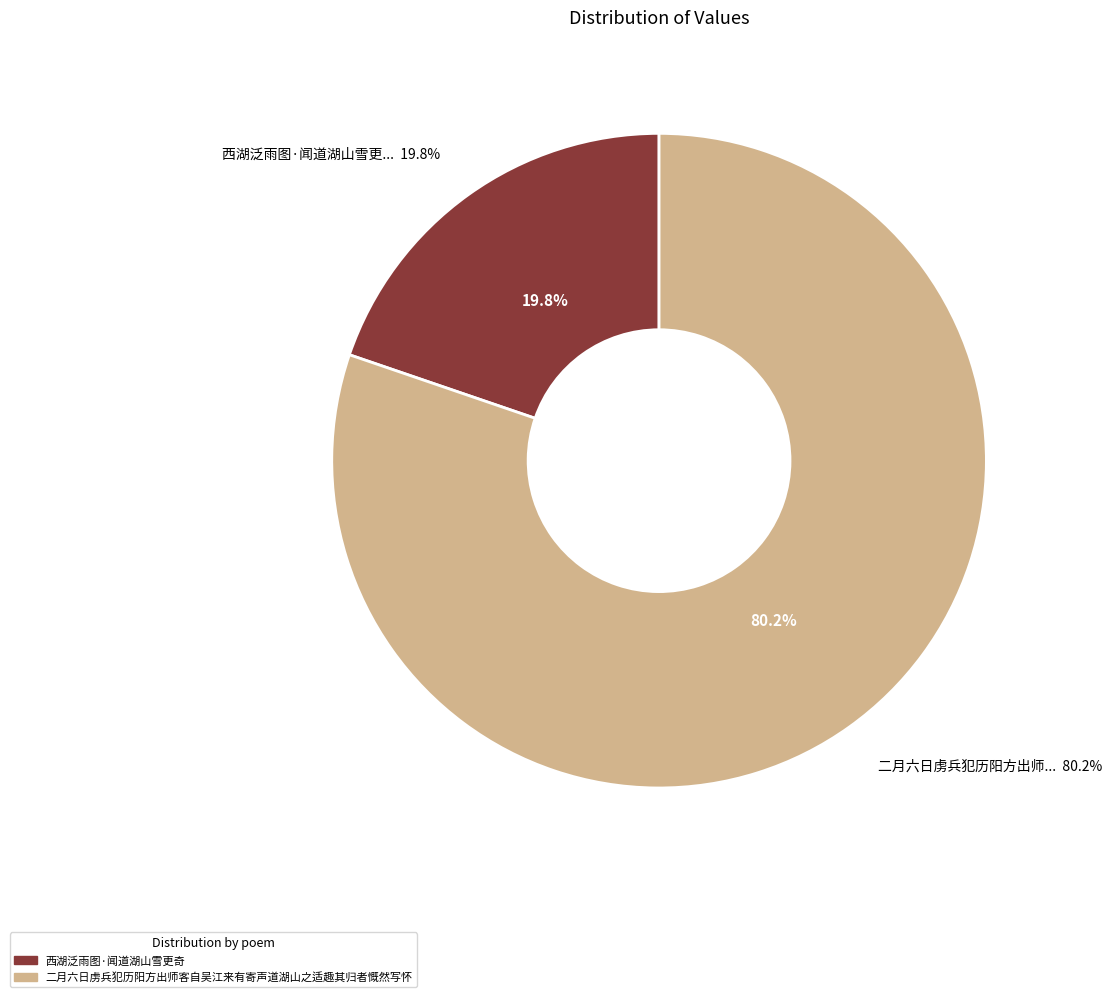

Approximately how many times larger is the value at 西湖泛雨图·闻道湖山雪更奇 compared to 二月六日虏兵犯历阳方出师客自吴江来有寄声道湖山之适趣其归者慨然写怀?

0.2